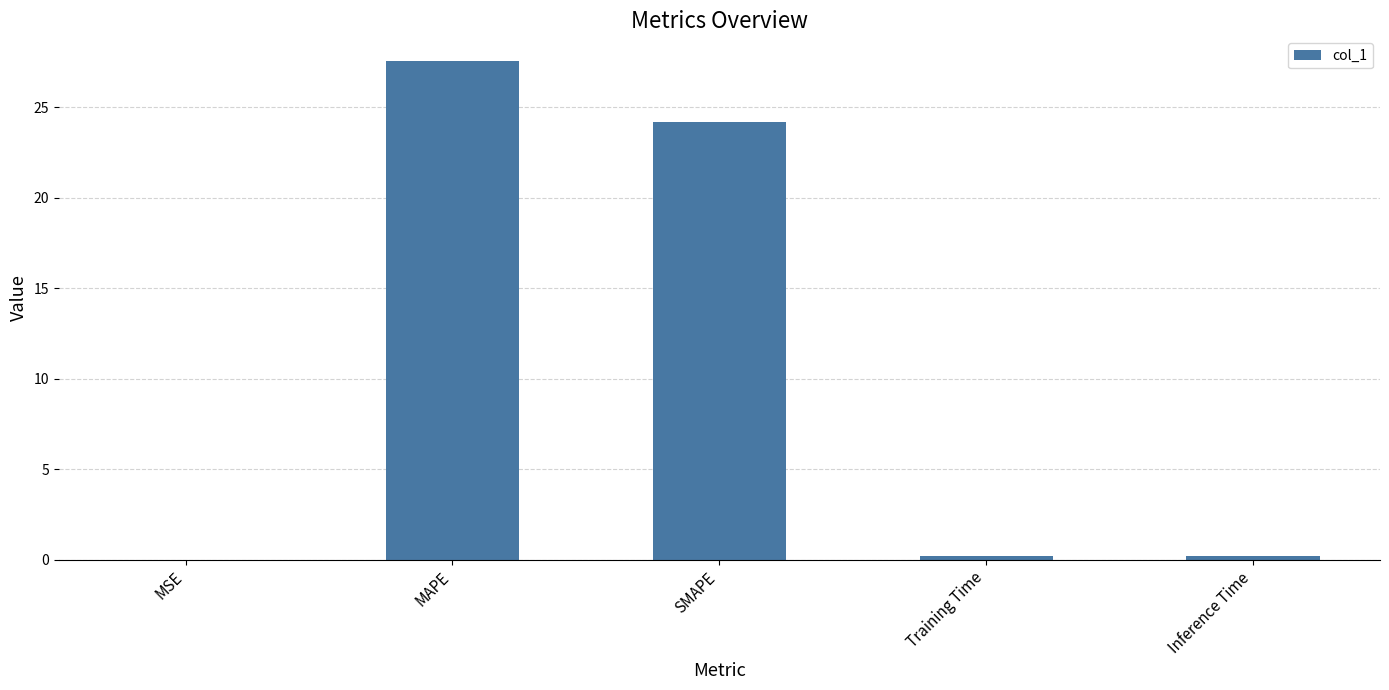

The chart shows a value of 0.0 at MSE. True or false?

True